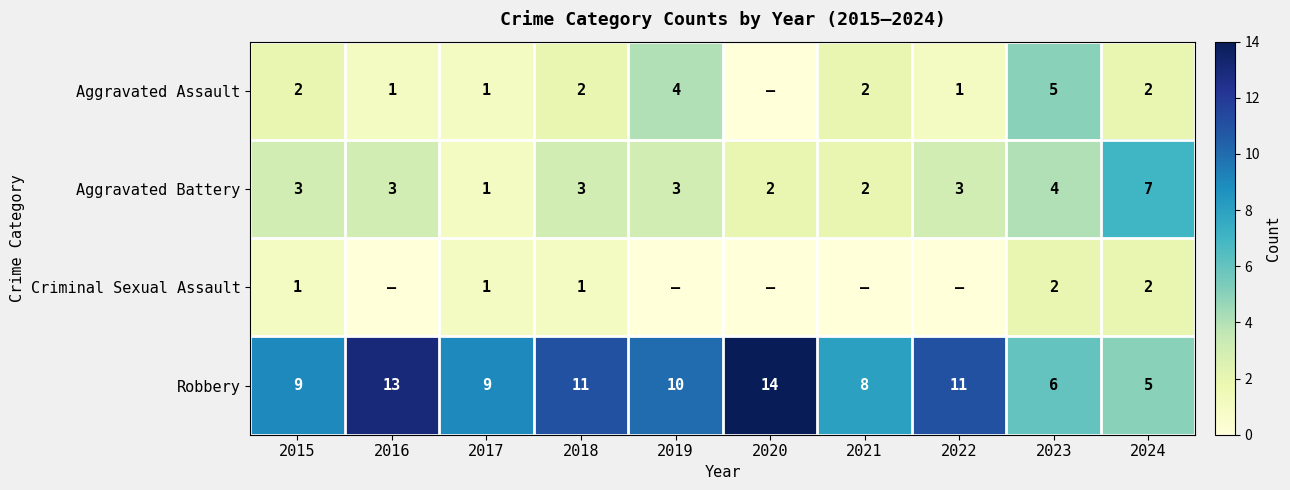

Read the Robbery value at 2016.

13